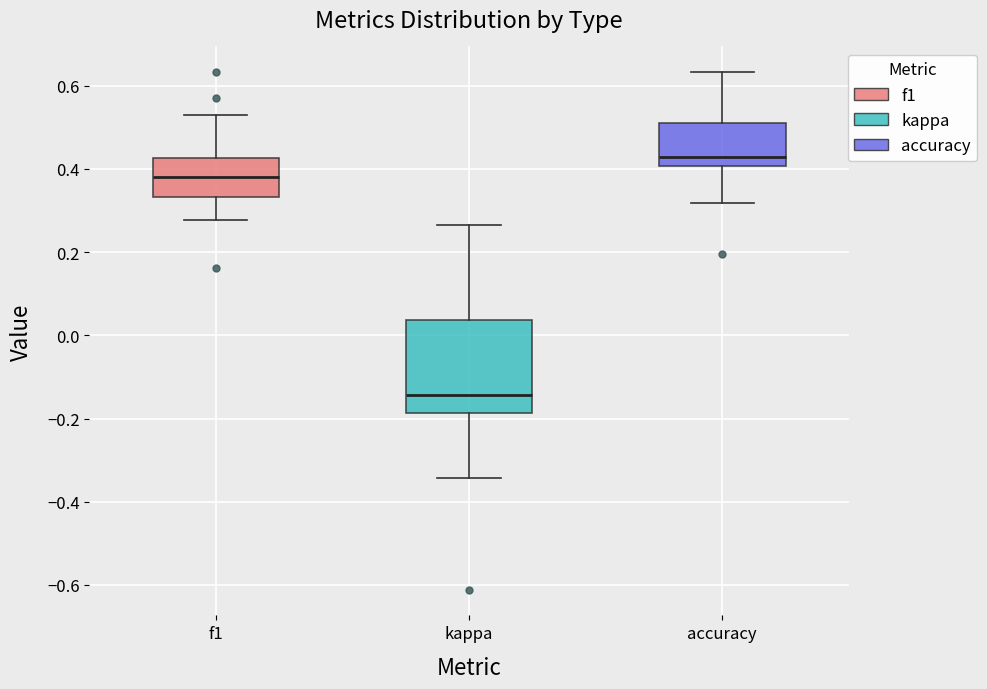

Reading left to right, transcribe this box plot: for each box, give where its median line is, the range the box spans, and where its two whiskers end, as read against the y-axis. The values are not printed on the chart, so give them approximately, as read against the axis.

f1: median 0.38, box 0.34 to 0.42, whiskers 0.28 to 0.54
kappa: median -0.14, box -0.18 to 0.04, whiskers -0.34 to 0.26
accuracy: median 0.42, box 0.40 to 0.50, whiskers 0.32 to 0.64